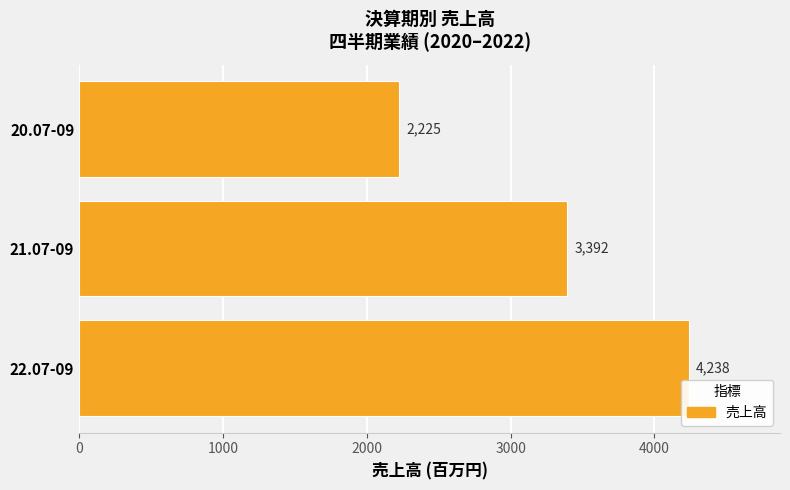

What is the value of the 1st bar from the top?

2225